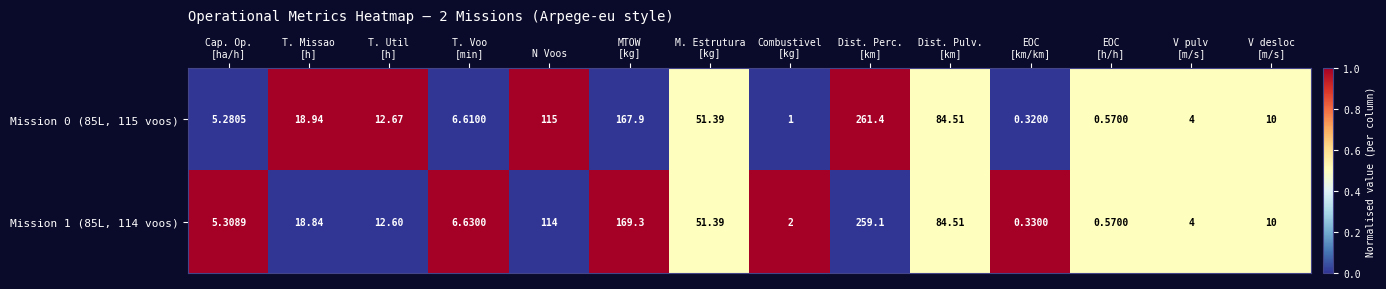

How many data points does each series have?

14